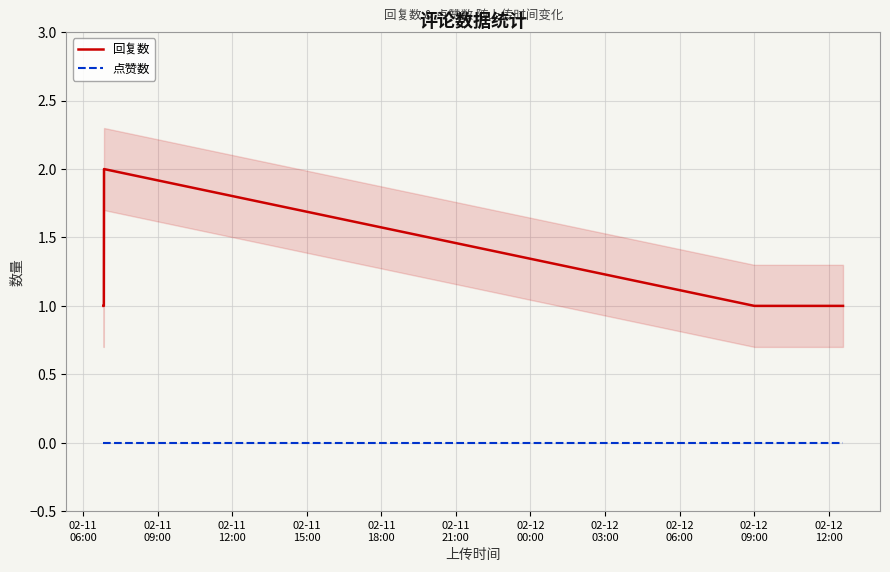

True or false: 回复数 and 点赞数 cross at least once.

False